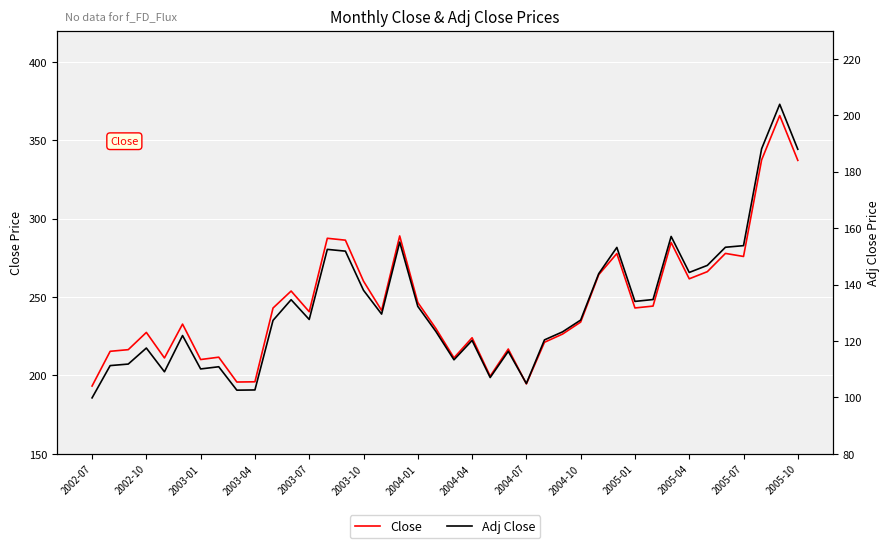

Which series has the largest range (max minus min)?

Close